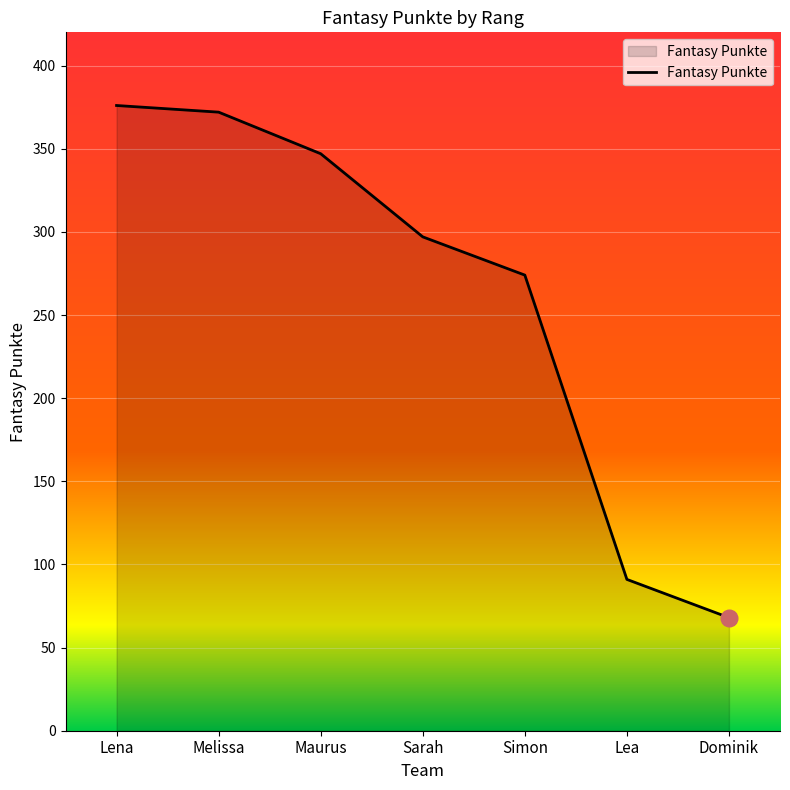

The chart shows a value of 68 at Dominik. True or false?

True